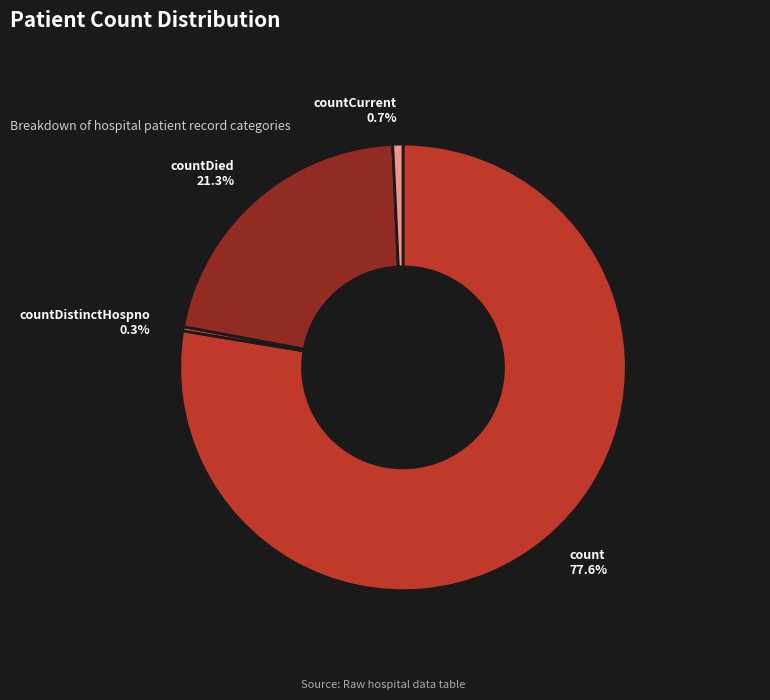

Does any single category account for the majority?

Yes